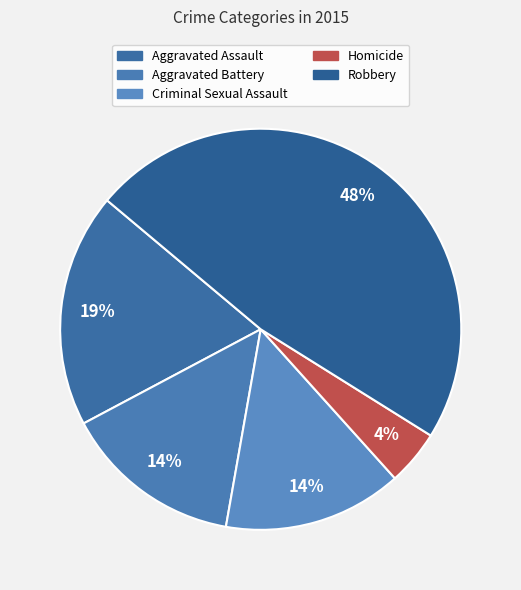

To the nearest percent, what percentage of the pie is Aggravated Battery?

14%